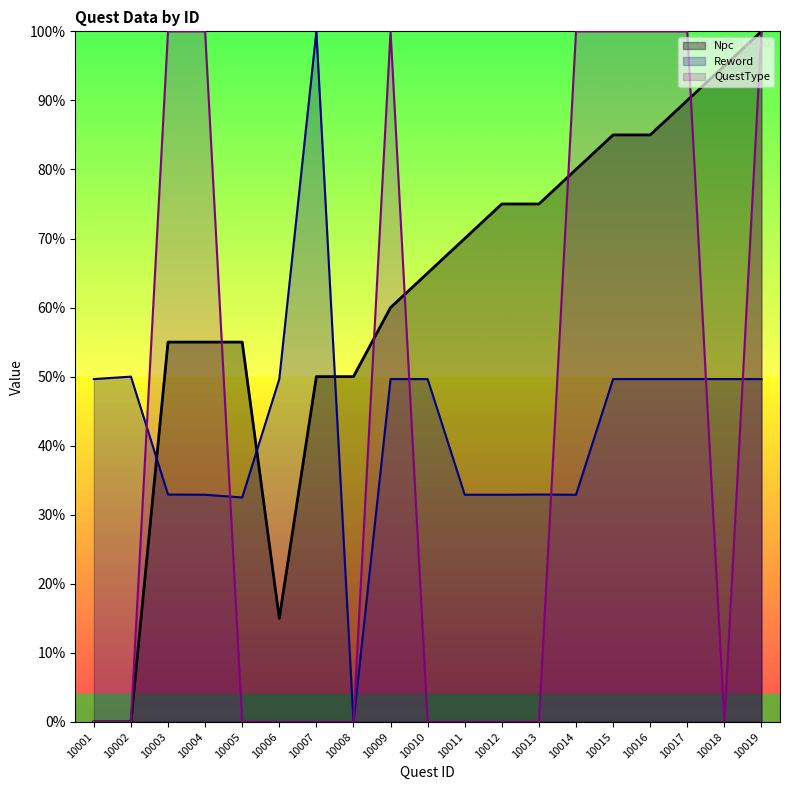

What are all the series names shown in the legend?

Npc, Reword, QuestType